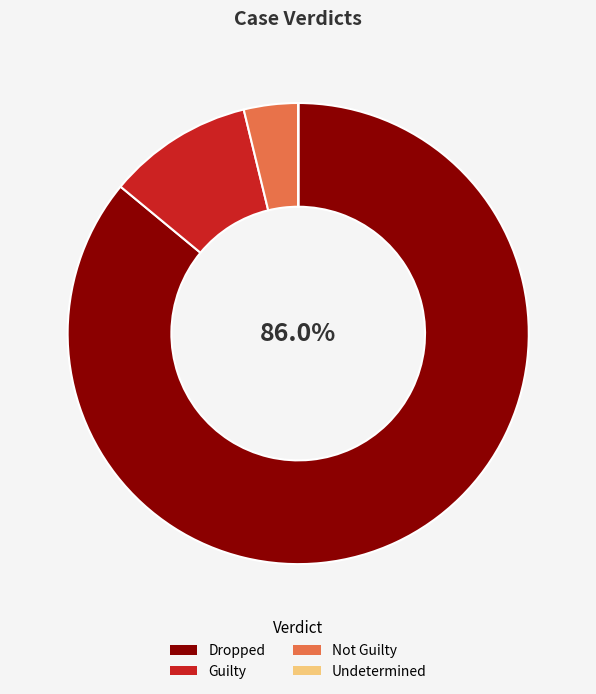

Does any single category account for the majority?

Yes